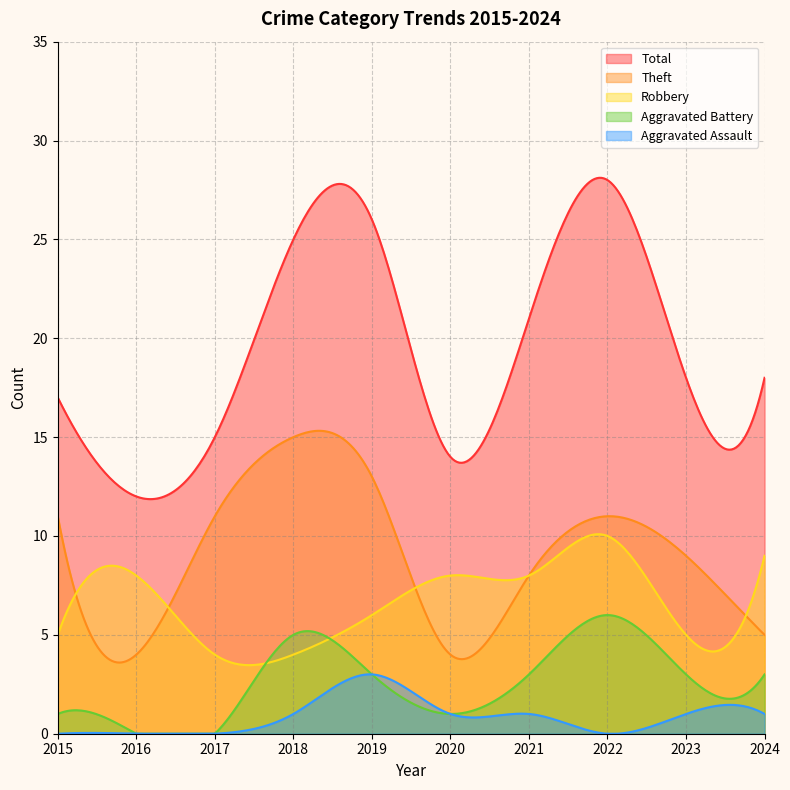

Where does the Aggravated Assault series first go above 1?

2019